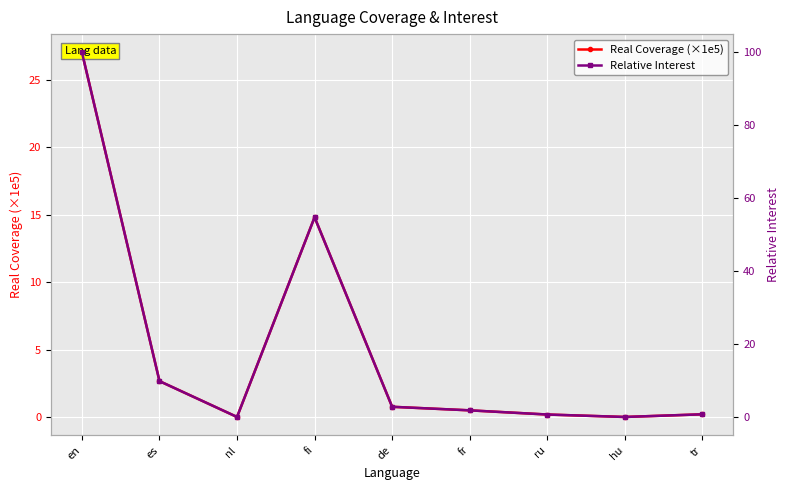

How many interior local valleys does the Relative Interest series have?

2